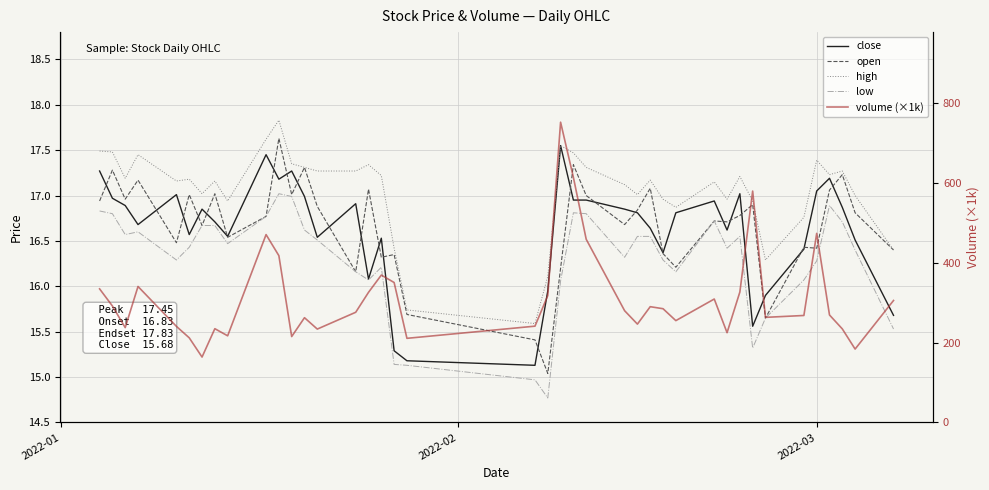

At which label does high first exceed 17?

2022-01